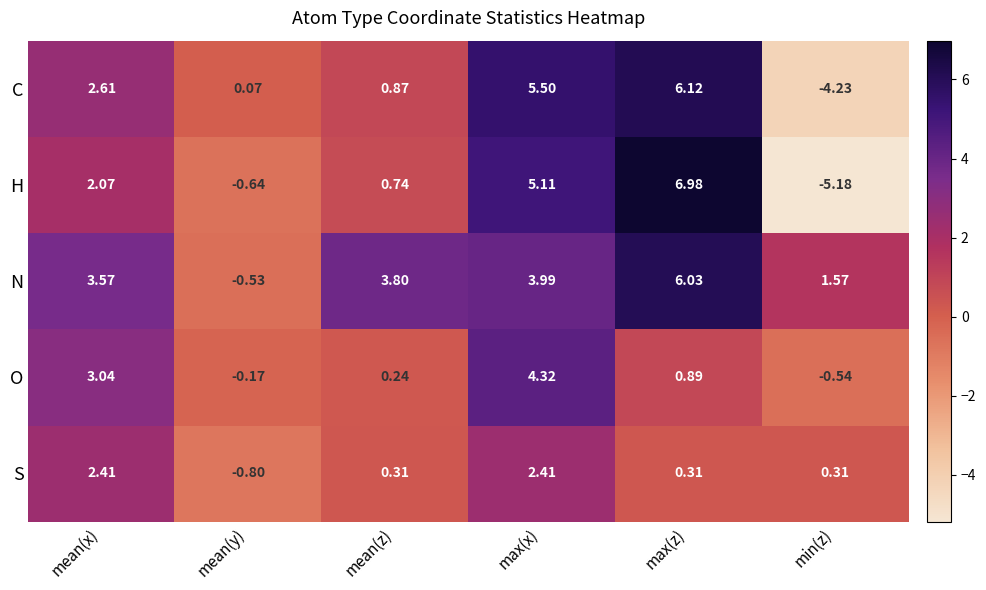

At which category does the chart reach its minimum across all series?

min(z)